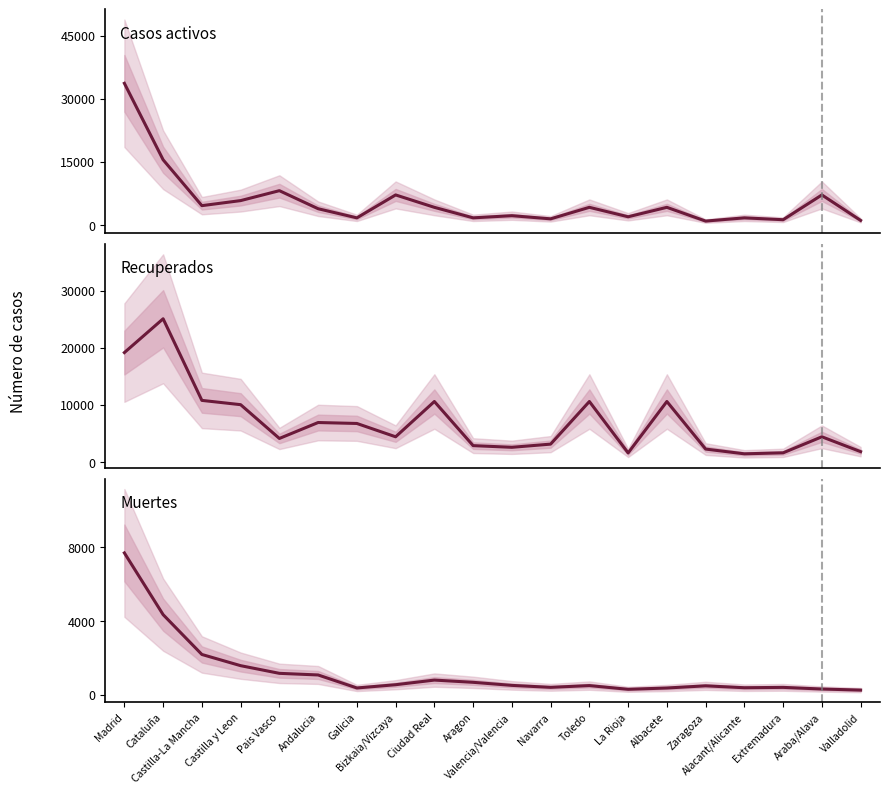

The Casos activos series shows 7809 at Madrid. True or false?

False